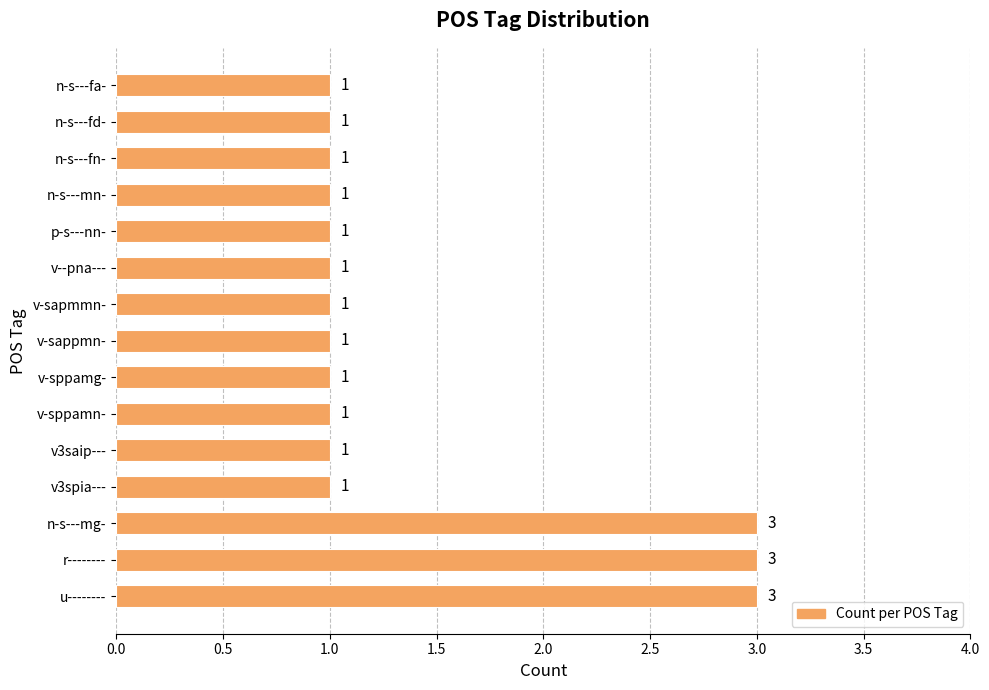

What is the sum of all values?

21